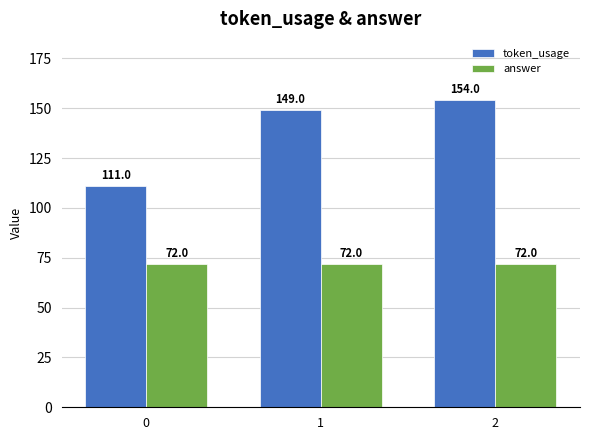

Reading left to right, what are all the values shown in this chart?

token_usage: 0=111	1=149	2=154
answer: 0=72	1=72	2=72